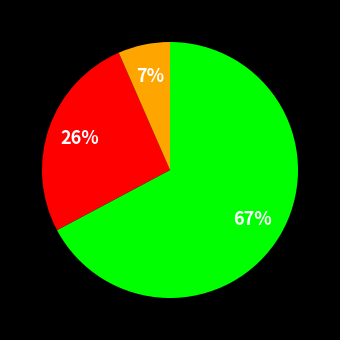

Does any single category account for the majority?

Yes